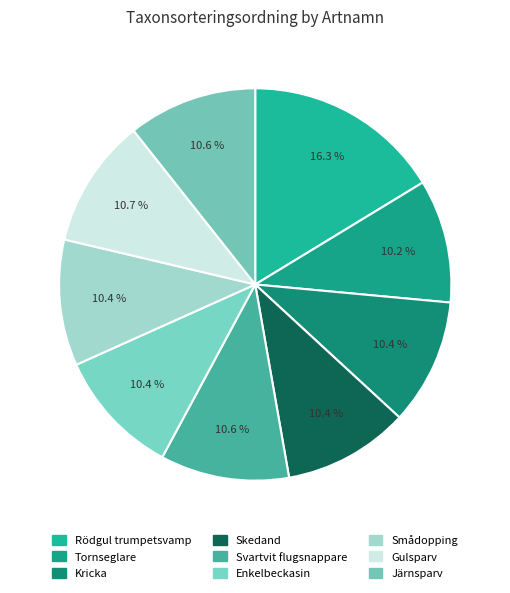

Count the number of slices in the pie.

9